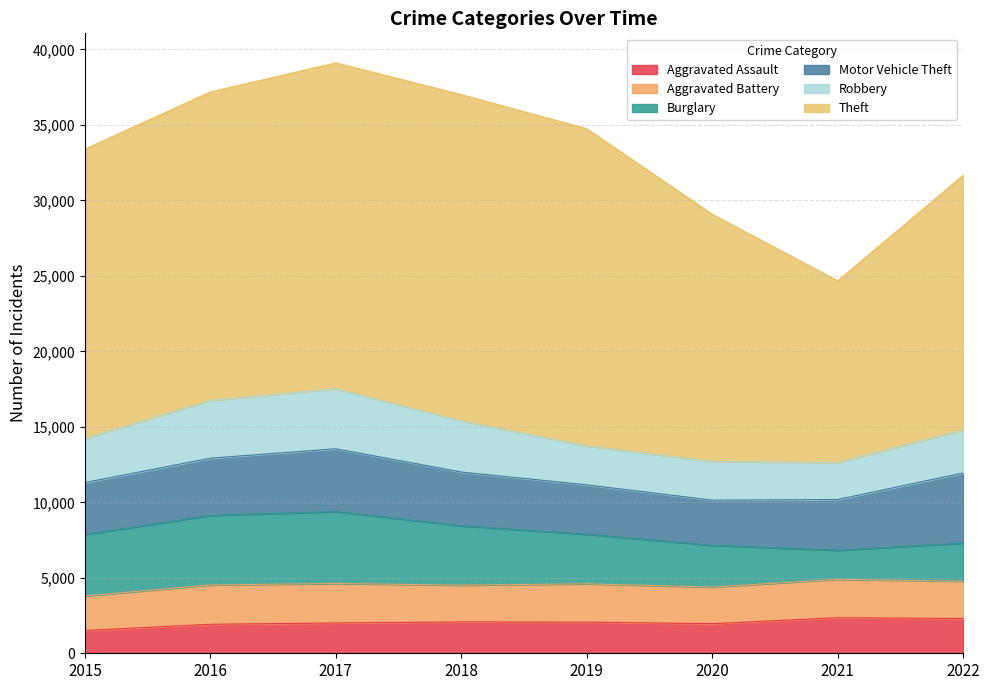

Which series has the largest range (max minus min)?

Theft